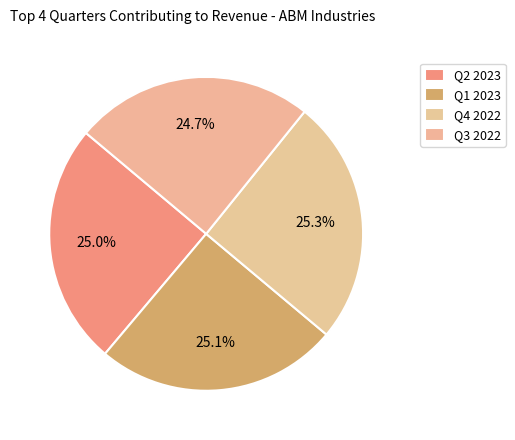

What is the ratio of the value at Q4 2022 to the value at Q1 2023?

1.0